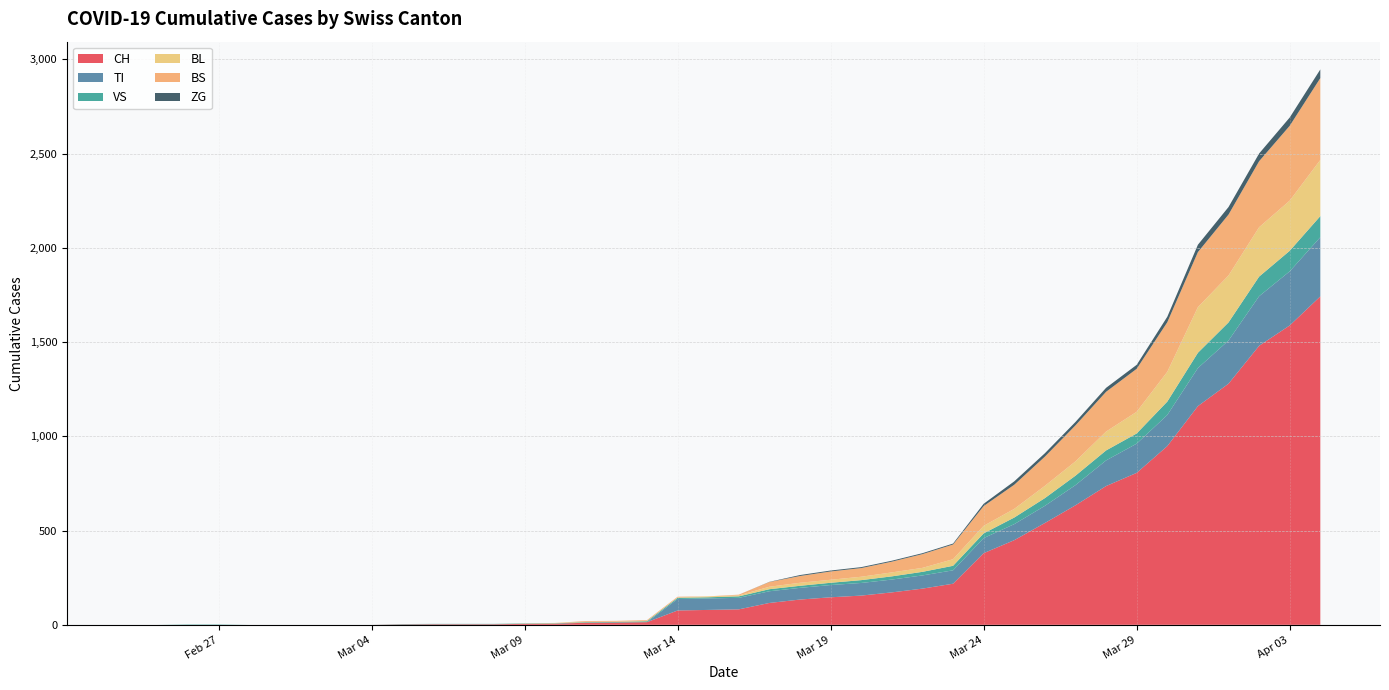

Reading left to right, transcribe all the data shown in this chart.

CH: 2020-02-25=0	2020-02-26=0	2020-02-27=0	2020-02-28=0	2020-02-29=0	2020-03-01=0	2020-03-02=0	2020-03-03=0	2020-03-04=0	2020-03-05=2	2020-03-06=3	2020-03-07=3	2020-03-08=3	2020-03-09=5	2020-03-10=6	2020-03-11=11	2020-03-12=12	2020-03-13=14	2020-03-14=76	2020-03-15=79	2020-03-16=82	2020-03-17=116	2020-03-18=134	2020-03-19=146	2020-03-20=155	2020-03-21=172	2020-03-22=192	2020-03-23=218	2020-03-24=380	2020-03-25=449	2020-03-26=540	2020-03-27=634	2020-03-28=736	2020-03-29=806	2020-03-30=948	2020-03-31=1160	2020-04-01=1279	2020-04-02=1480	2020-04-03=1588	2020-04-04=1742
TI: 2020-02-25=0	2020-02-26=0	2020-02-27=0	2020-02-28=0	2020-02-29=0	2020-03-01=0	2020-03-02=0	2020-03-03=0	2020-03-04=0	2020-03-05=0	2020-03-06=0	2020-03-07=0	2020-03-08=0	2020-03-09=0	2020-03-10=0	2020-03-11=0	2020-03-12=0	2020-03-13=0	2020-03-14=61	2020-03-15=61	2020-03-16=61	2020-03-17=62	2020-03-18=62	2020-03-19=65	2020-03-20=67	2020-03-21=68	2020-03-22=70	2020-03-23=71	2020-03-24=80	2020-03-25=85	2020-03-26=91	2020-03-27=107	2020-03-28=136	2020-03-29=155	2020-03-30=165	2020-03-31=202	2020-04-01=229	2020-04-02=263	2020-04-03=287	2020-04-04=314
VS: 2020-02-25=0	2020-02-26=0	2020-02-27=2	2020-02-28=2	2020-02-29=0	2020-03-01=0	2020-03-02=0	2020-03-03=0	2020-03-04=0	2020-03-05=2	2020-03-06=2	2020-03-07=2	2020-03-08=2	2020-03-09=2	2020-03-10=2	2020-03-11=3	2020-03-12=3	2020-03-13=5	2020-03-14=6	2020-03-15=6	2020-03-16=8	2020-03-17=11	2020-03-18=11	2020-03-19=12	2020-03-20=15	2020-03-21=17	2020-03-22=19	2020-03-23=24	2020-03-24=25	2020-03-25=35	2020-03-26=41	2020-03-27=50	2020-03-28=53	2020-03-29=54	2020-03-30=71	2020-03-31=81	2020-04-01=96	2020-04-02=104	2020-04-03=109	2020-04-04=112
BL: 2020-02-25=0	2020-02-26=0	2020-02-27=0	2020-02-28=0	2020-02-29=0	2020-03-01=0	2020-03-02=0	2020-03-03=0	2020-03-04=0	2020-03-05=0	2020-03-06=0	2020-03-07=0	2020-03-08=0	2020-03-09=1	2020-03-10=2	2020-03-11=2	2020-03-12=2	2020-03-13=2	2020-03-14=2	2020-03-15=5	2020-03-16=5	2020-03-17=13	2020-03-18=16	2020-03-19=16	2020-03-20=18	2020-03-21=21	2020-03-22=21	2020-03-23=35	2020-03-24=40	2020-03-25=46	2020-03-26=65	2020-03-27=76	2020-03-28=100	2020-03-29=115	2020-03-30=158	2020-03-31=242	2020-04-01=249	2020-04-02=262	2020-04-03=266	2020-04-04=298
BS: 2020-02-25=0	2020-02-26=0	2020-02-27=0	2020-02-28=0	2020-02-29=0	2020-03-01=0	2020-03-02=0	2020-03-03=0	2020-03-04=0	2020-03-05=0	2020-03-06=0	2020-03-07=0	2020-03-08=0	2020-03-09=0	2020-03-10=0	2020-03-11=4	2020-03-12=4	2020-03-13=4	2020-03-14=4	2020-03-15=0	2020-03-16=4	2020-03-17=25	2020-03-18=36	2020-03-19=44	2020-03-20=46	2020-03-21=57	2020-03-22=73	2020-03-23=78	2020-03-24=105	2020-03-25=128	2020-03-26=155	2020-03-27=191	2020-03-28=211	2020-03-29=228	2020-03-30=263	2020-03-31=292	2020-04-01=323	2020-04-02=350	2020-04-03=397	2020-04-04=434
ZG: 2020-02-25=0	2020-02-26=0	2020-02-27=0	2020-02-28=0	2020-02-29=0	2020-03-01=0	2020-03-02=0	2020-03-03=0	2020-03-04=0	2020-03-05=0	2020-03-06=0	2020-03-07=0	2020-03-08=0	2020-03-09=0	2020-03-10=0	2020-03-11=0	2020-03-12=0	2020-03-13=0	2020-03-14=0	2020-03-15=0	2020-03-16=0	2020-03-17=1	2020-03-18=5	2020-03-19=5	2020-03-20=5	2020-03-21=5	2020-03-22=5	2020-03-23=5	2020-03-24=12	2020-03-25=18	2020-03-26=18	2020-03-27=18	2020-03-28=21	2020-03-29=21	2020-03-30=29	2020-03-31=39	2020-04-01=40	2020-04-02=41	2020-04-03=44	2020-04-04=46